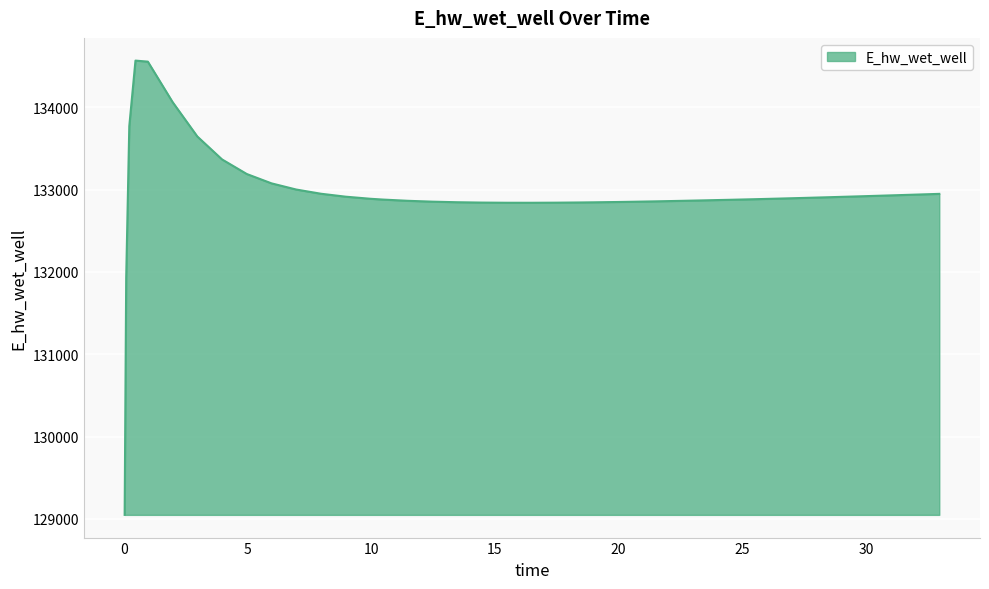

What is the maximum value shown in the chart?

134568.2